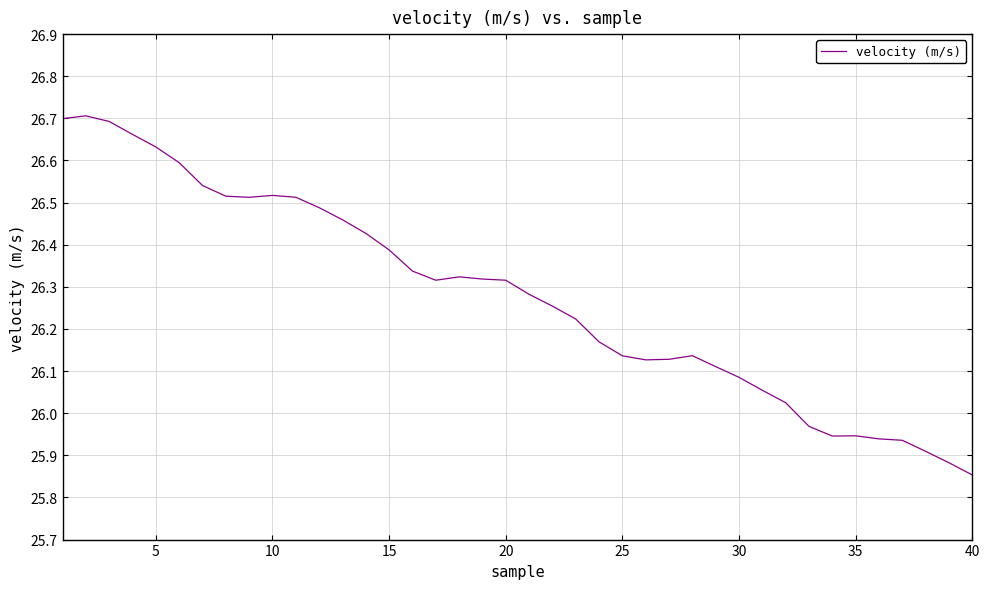

Is this an area chart (filled region under the line)?

No